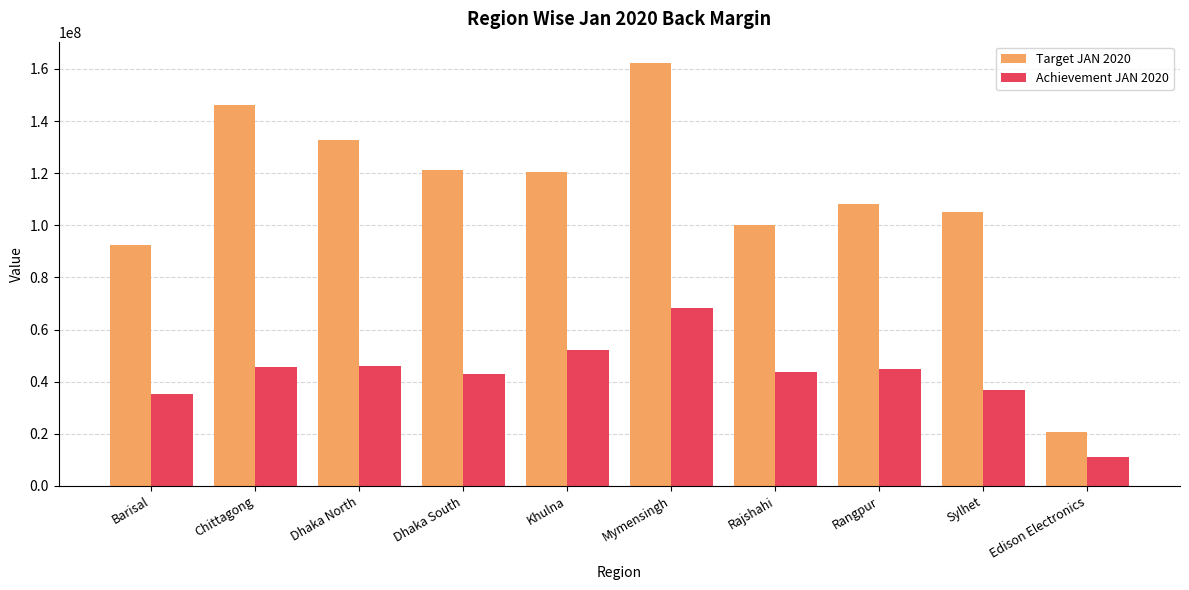

Is it true that Target JAN 2020 equals 168569491.0 at Rajshahi?

False